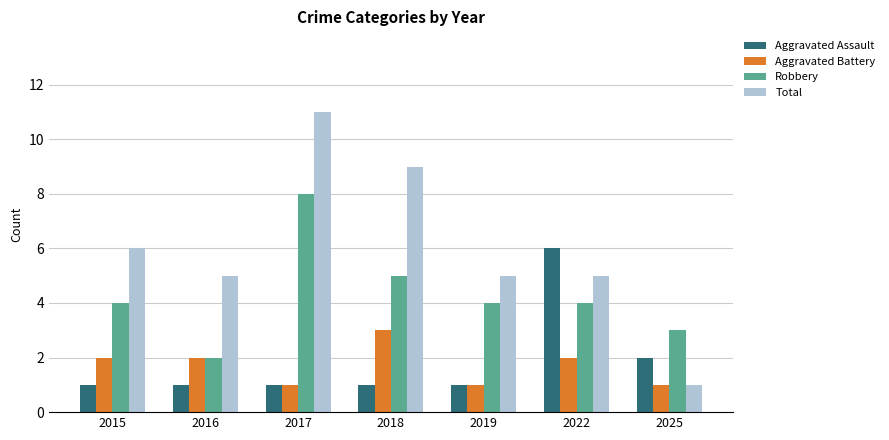

What value does the Aggravated Assault series have at 2019?

1